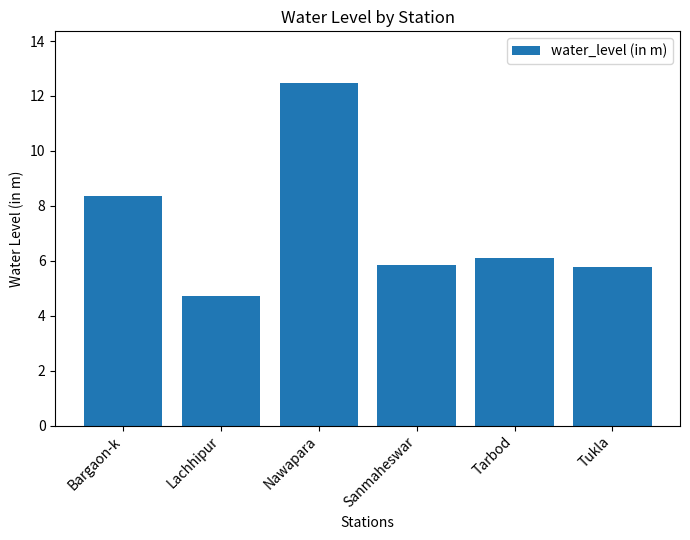

Reading right to left, list all the values displayed in this chart.

5.8	6.1	5.8	12.5	4.7	8.4